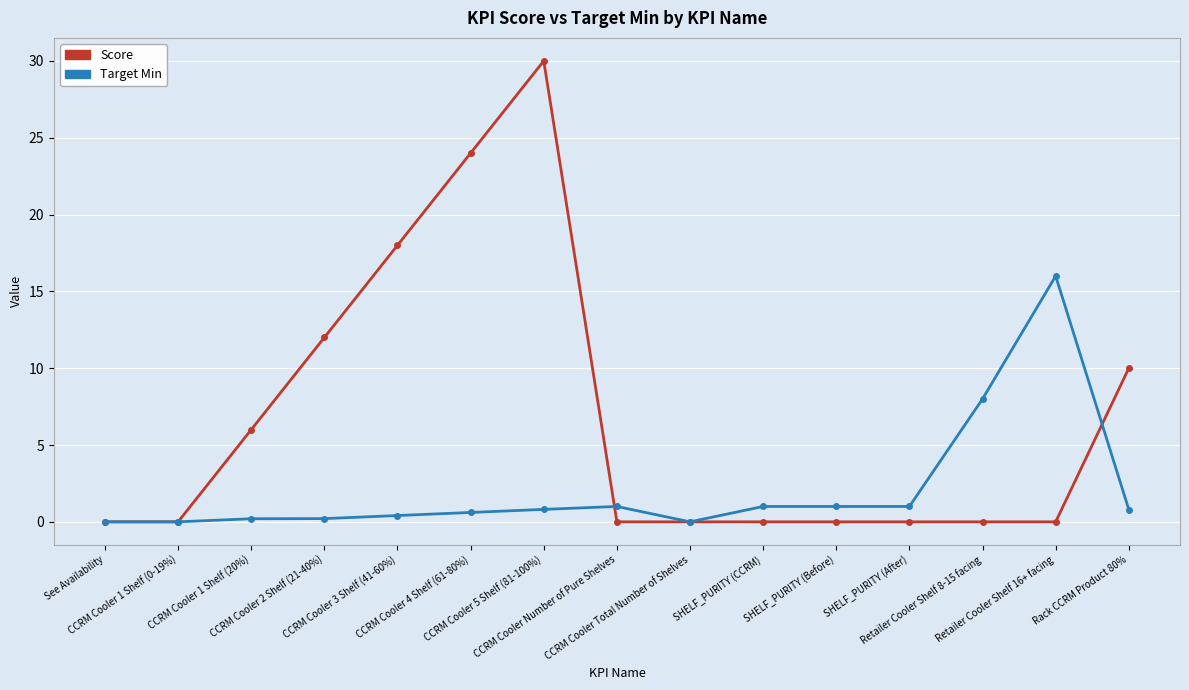

Rank the series by their average value, from highest to lowest.

Score, Target Min